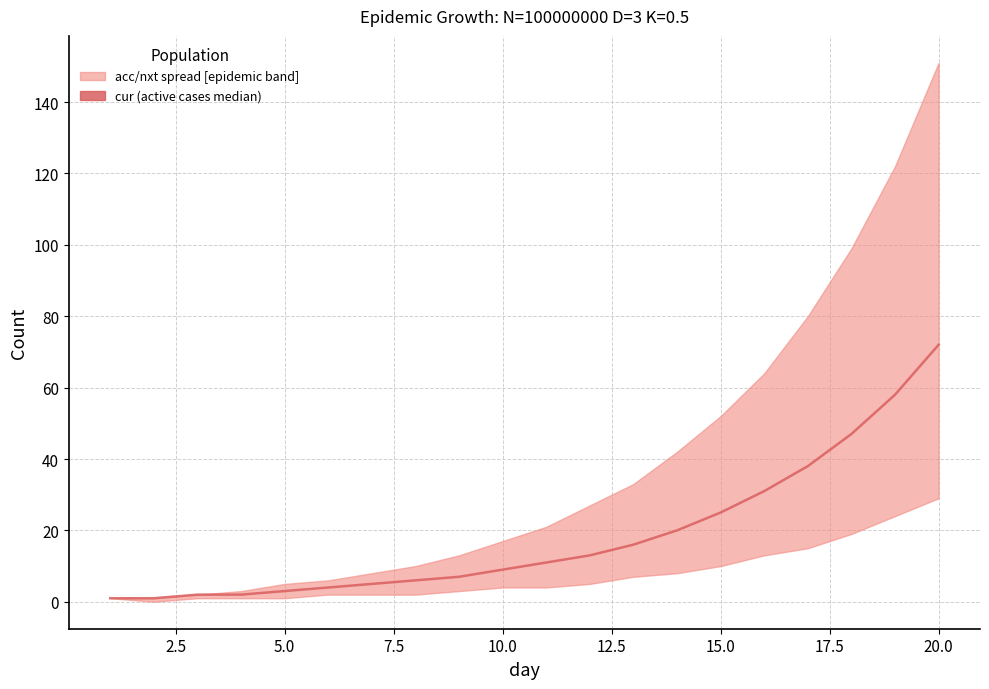

Count the number of categories in the chart.

20